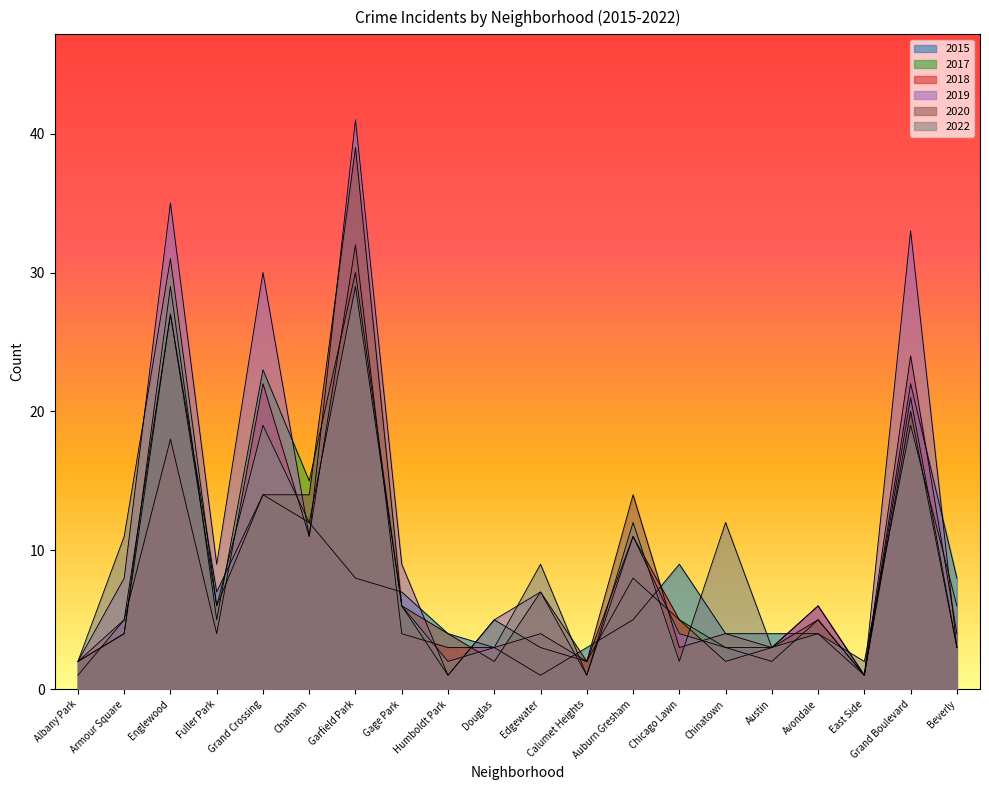

Reading left to right, what are all the values shown in this chart?

2017: Albany Park=2	Armour Square=4	Englewood=29	Fuller Park=5	Grand Crossing=23	Chatham=15	Garfield Park=30	Gage Park=6	Humboldt Park=1	Douglas=5	Edgewater=3	Calumet Heights=2	Auburn Gresham=8	Chicago Lawn=5	Chinatown=3	Austin=2	Avondale=5	East Side=1	Grand Boulevard=21	Beverly=3
2022: Albany Park=2	Armour Square=11	Englewood=31	Fuller Park=6	Grand Crossing=19	Chatham=12	Garfield Park=29	Gage Park=6	Humboldt Park=2	Douglas=3	Edgewater=9	Calumet Heights=1	Auburn Gresham=12	Chicago Lawn=2	Chinatown=12	Austin=3	Avondale=4	East Side=2	Grand Boulevard=19	Beverly=6
2019: Albany Park=2	Armour Square=8	Englewood=35	Fuller Park=9	Grand Crossing=30	Chatham=11	Garfield Park=41	Gage Park=9	Humboldt Park=1	Douglas=5	Edgewater=7	Calumet Heights=1	Auburn Gresham=11	Chicago Lawn=4	Chinatown=3	Austin=3	Avondale=6	East Side=1	Grand Boulevard=33	Beverly=3
2018: Albany Park=2	Armour Square=5	Englewood=18	Fuller Park=4	Grand Crossing=22	Chatham=11	Garfield Park=32	Gage Park=4	Humboldt Park=3	Douglas=3	Edgewater=4	Calumet Heights=2	Auburn Gresham=11	Chicago Lawn=5	Chinatown=2	Austin=3	Avondale=6	East Side=1	Grand Boulevard=24	Beverly=4
2020: Albany Park=2	Armour Square=4	Englewood=27	Fuller Park=6	Grand Crossing=14	Chatham=14	Garfield Park=39	Gage Park=6	Humboldt Park=4	Douglas=2	Edgewater=7	Calumet Heights=2	Auburn Gresham=14	Chicago Lawn=3	Chinatown=4	Austin=3	Avondale=5	East Side=1	Grand Boulevard=20	Beverly=3
2015: Albany Park=1	Armour Square=5	Englewood=27	Fuller Park=7	Grand Crossing=14	Chatham=12	Garfield Park=8	Gage Park=7	Humboldt Park=4	Douglas=3	Edgewater=1	Calumet Heights=3	Auburn Gresham=5	Chicago Lawn=9	Chinatown=4	Austin=4	Avondale=4	East Side=1	Grand Boulevard=22	Beverly=8